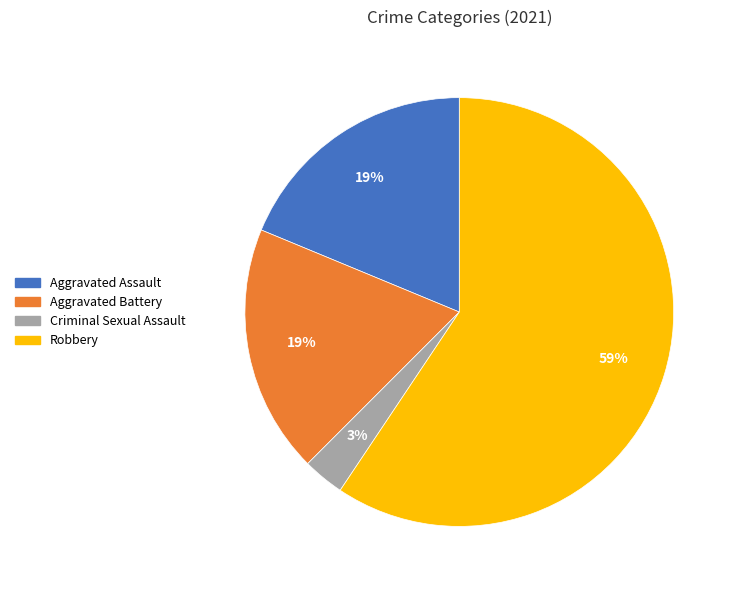

To the nearest percent, what is the average slice percentage?

25%